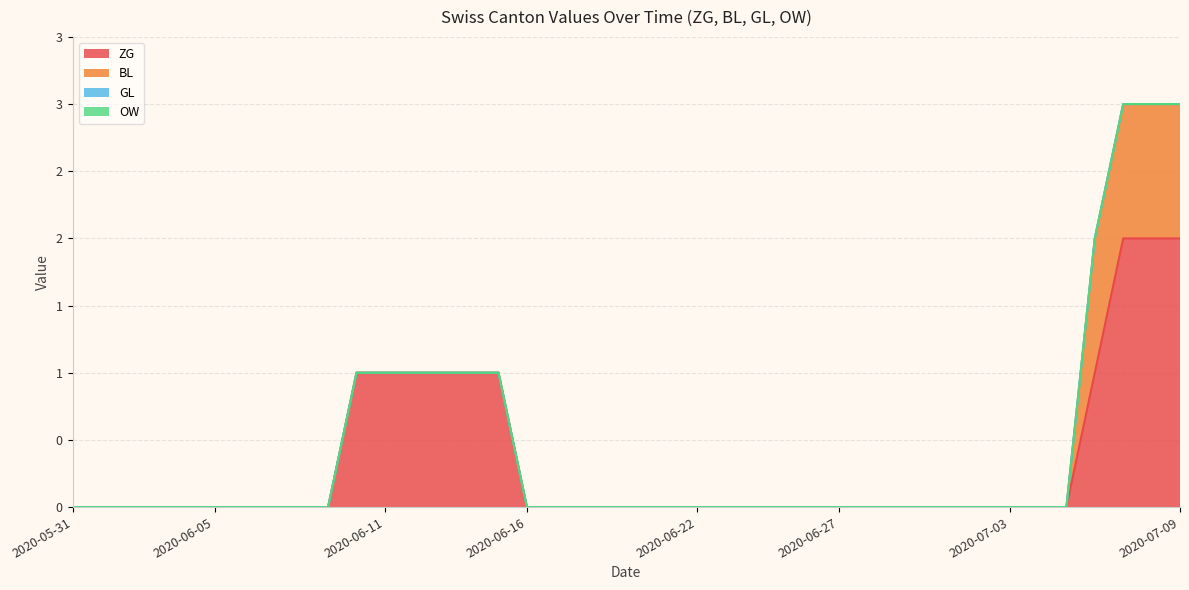

What position from the left is 2020-06-01?

2